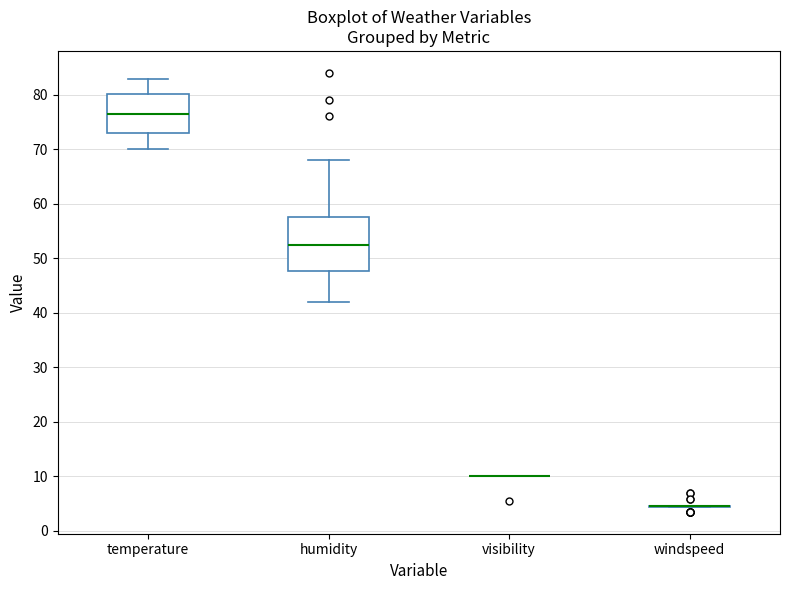

Reading left to right, read every box against the y-axis: the position of its median line, the range the box covers, and the ends of its whiskers. The values are not printed on the chart, so give them approximately, as read against the axis.

temperature: median 76, box 73 to 80, whiskers 70 to 83
humidity: median 53, box 48 to 58, whiskers 42 to 68
visibility: box collapsed to a line at 10, whiskers 10 to 10
windspeed: box collapsed to a line at 5, whiskers 4 to 5